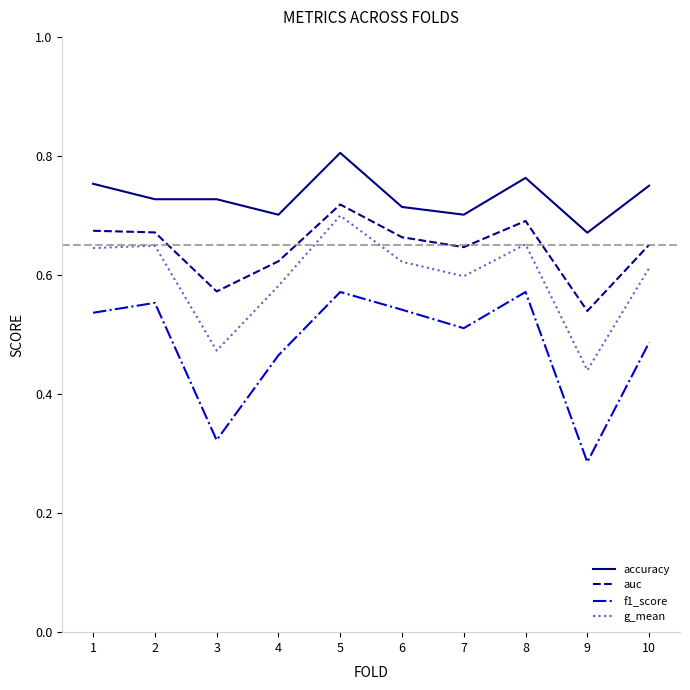

Is the value of g_mean at 4 greater than the value of auc at 10?

No